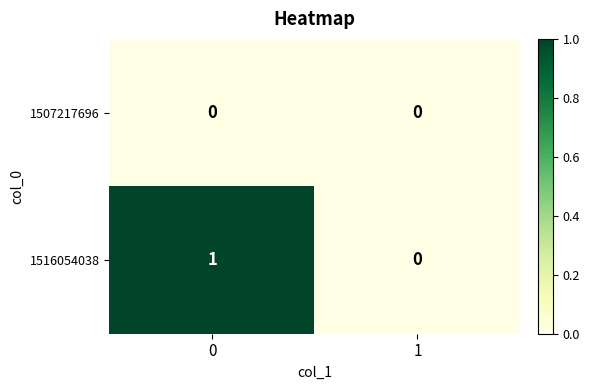

How many data points does each series have?

2